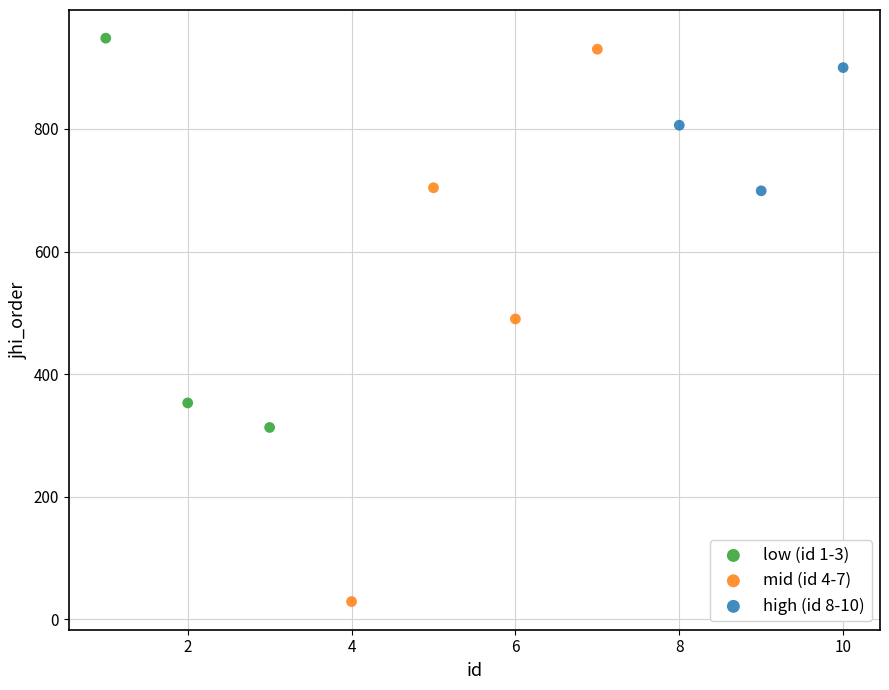

Which series contains the highest Y value?

low (id 1-3)